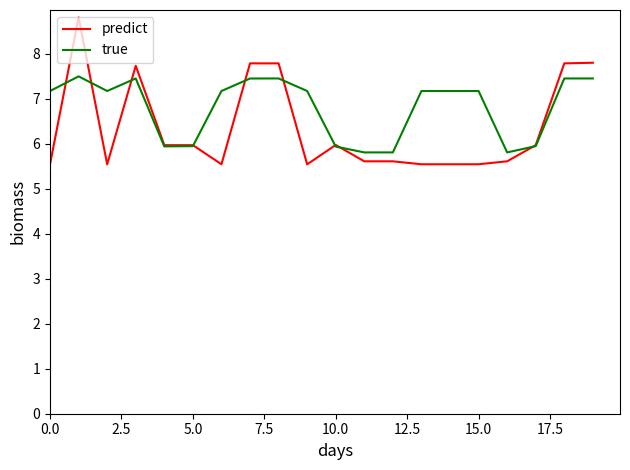

Rank the series by their average value, from lowest to highest.

predict, true